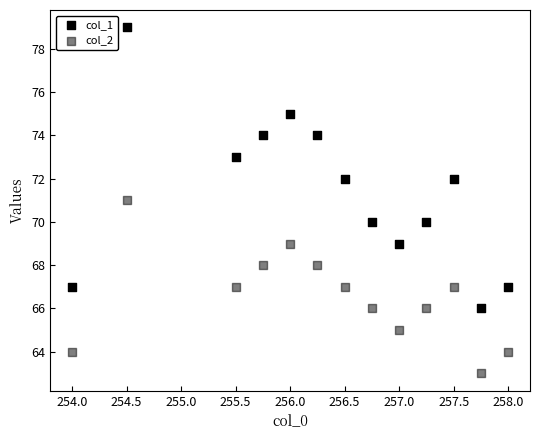

How many data points are displayed?

26